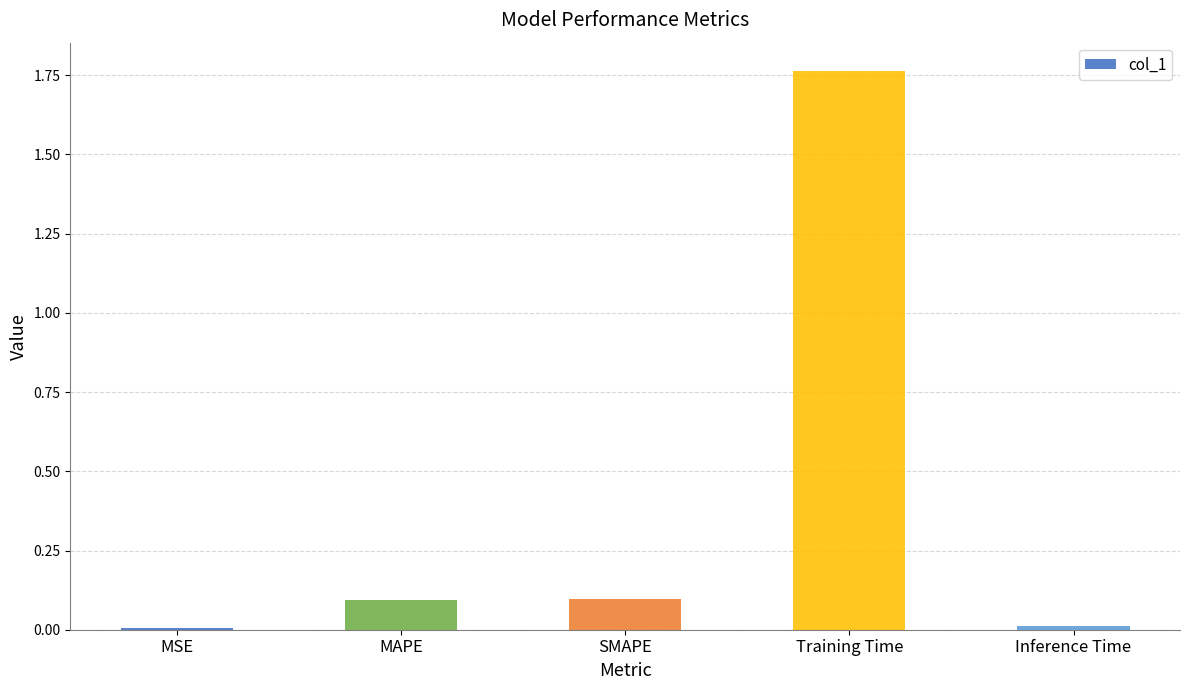

What is the sum of all values?

2.0